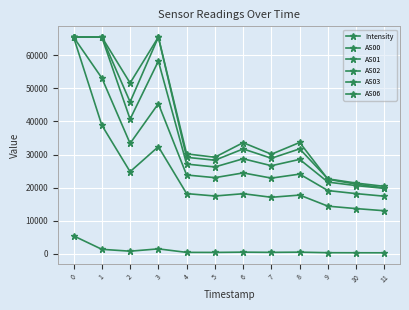

What is the maximum value shown in the chart?

65535.0